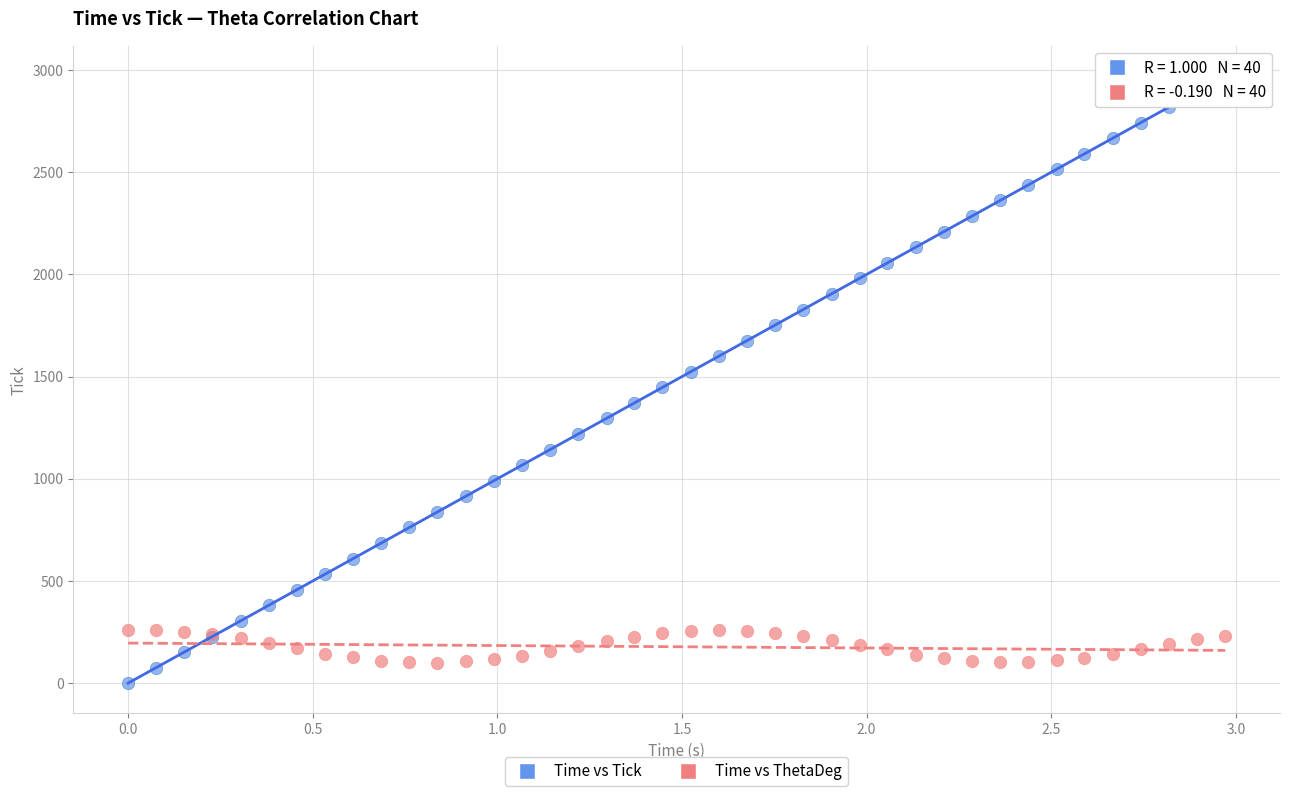

Which series contains the highest Y value?

Time vs Tick